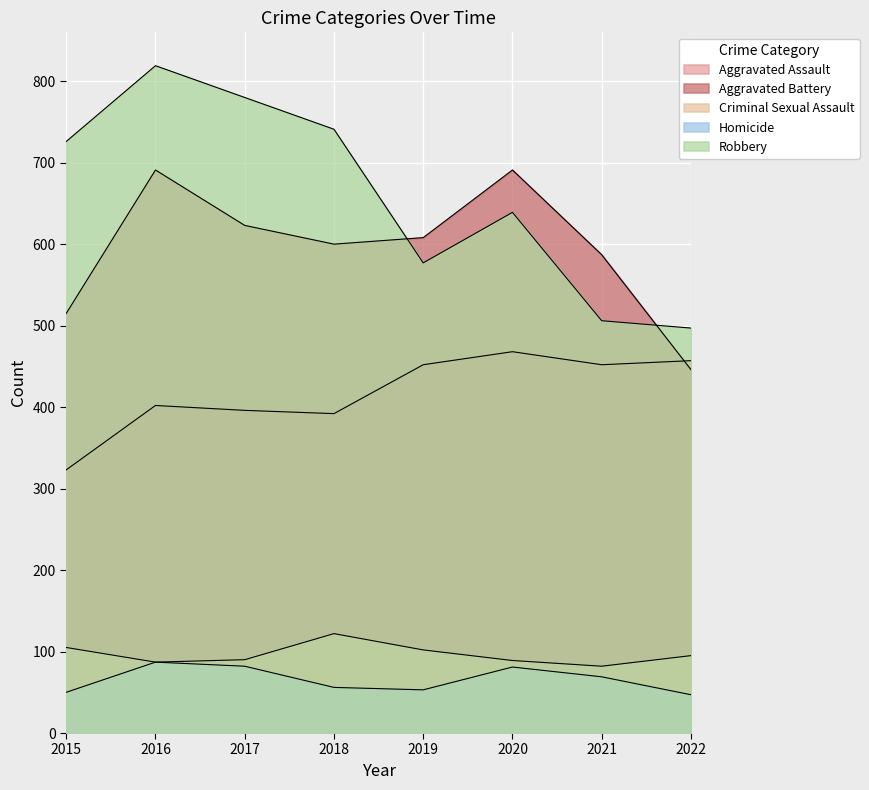

In Homicide, how many points are lower than both neighbors (excluding endpoints)?

1